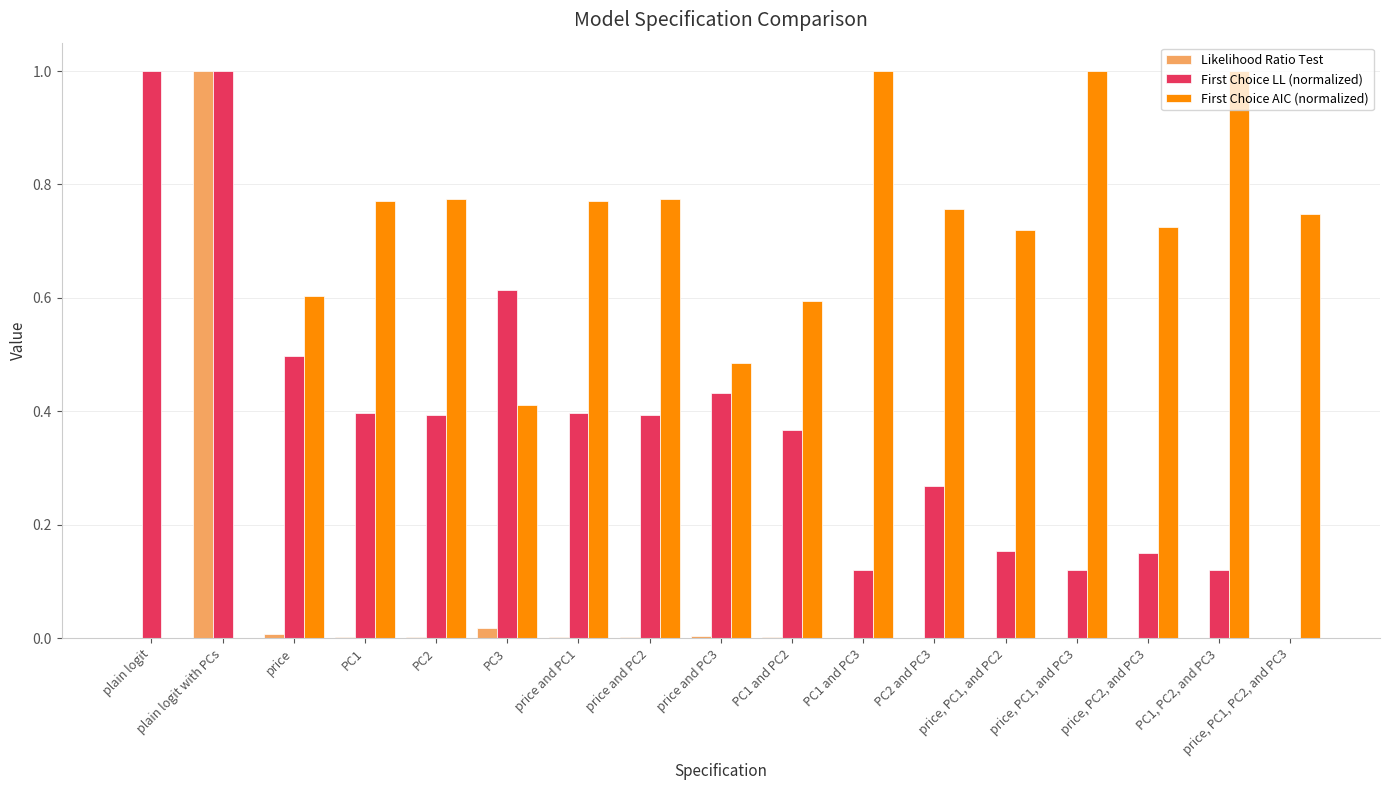

Between price and PC2 and PC1 and PC2, which series saw the biggest shift?

First Choice AIC (normalized)